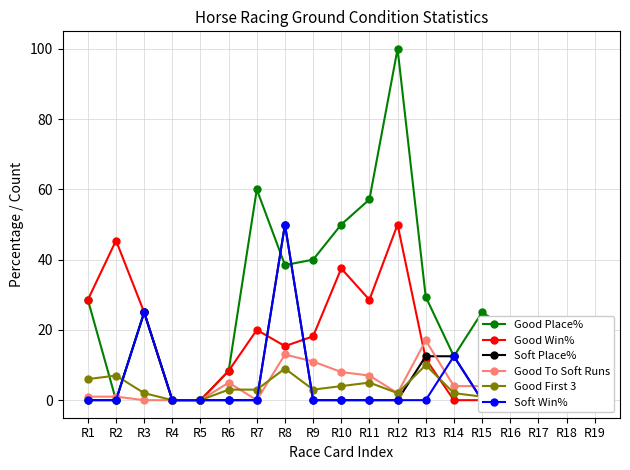

Which has a higher value, R6 or R9?

R9